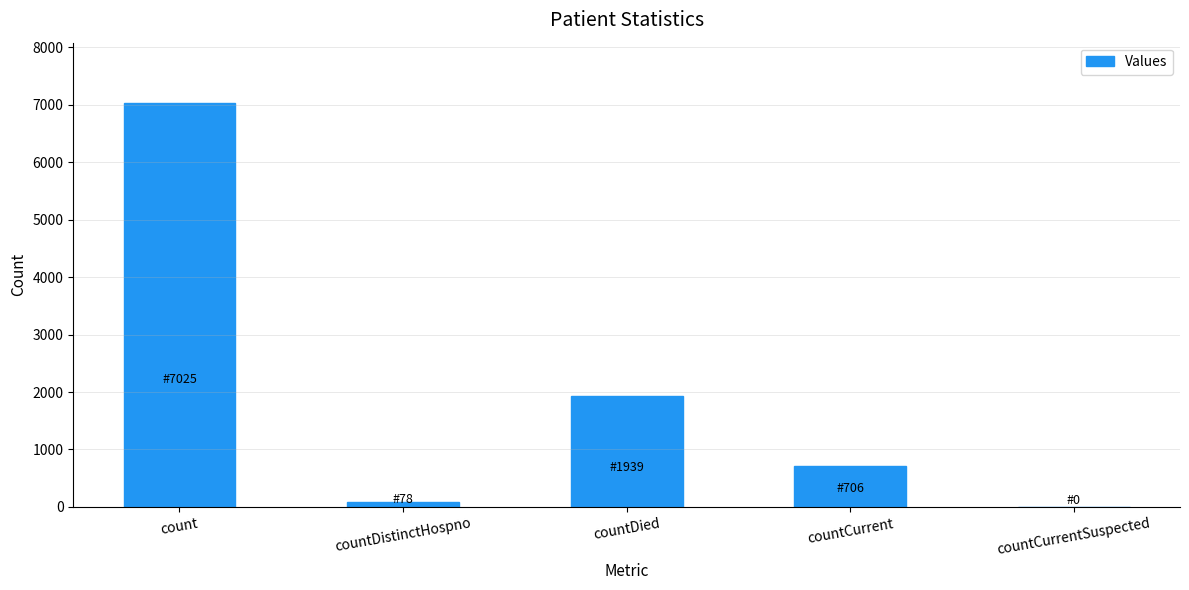

What is the average value?

1950